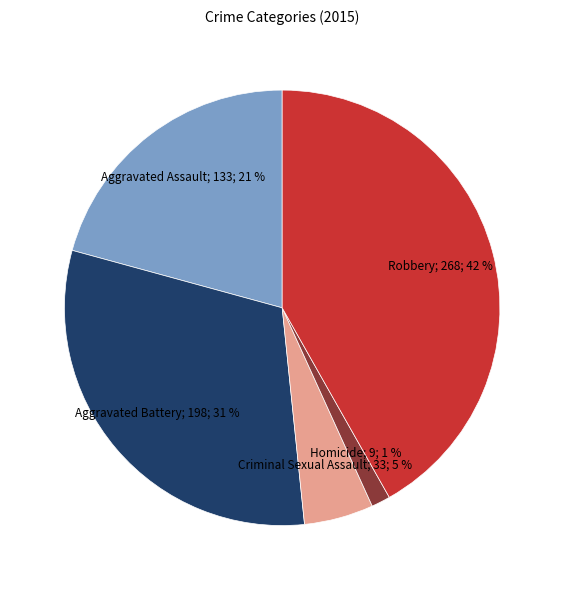

Is there a majority slice in this chart?

No